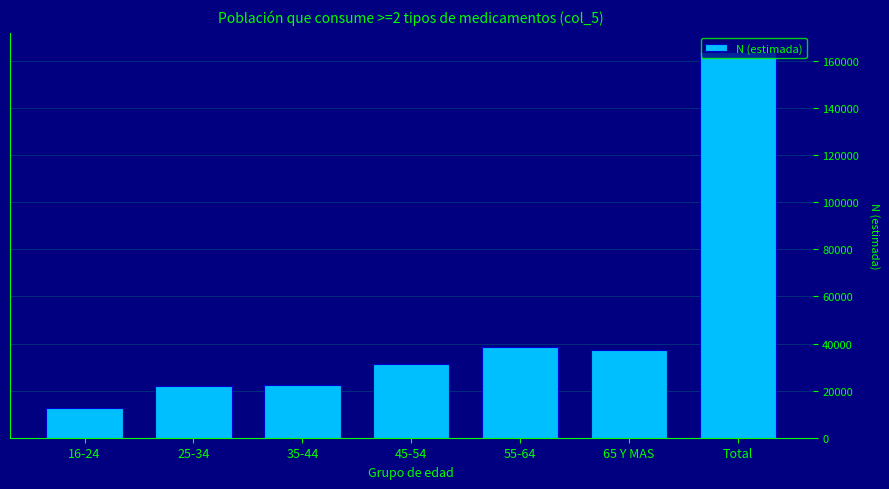

Which label corresponds to the largest value in the chart?

Total